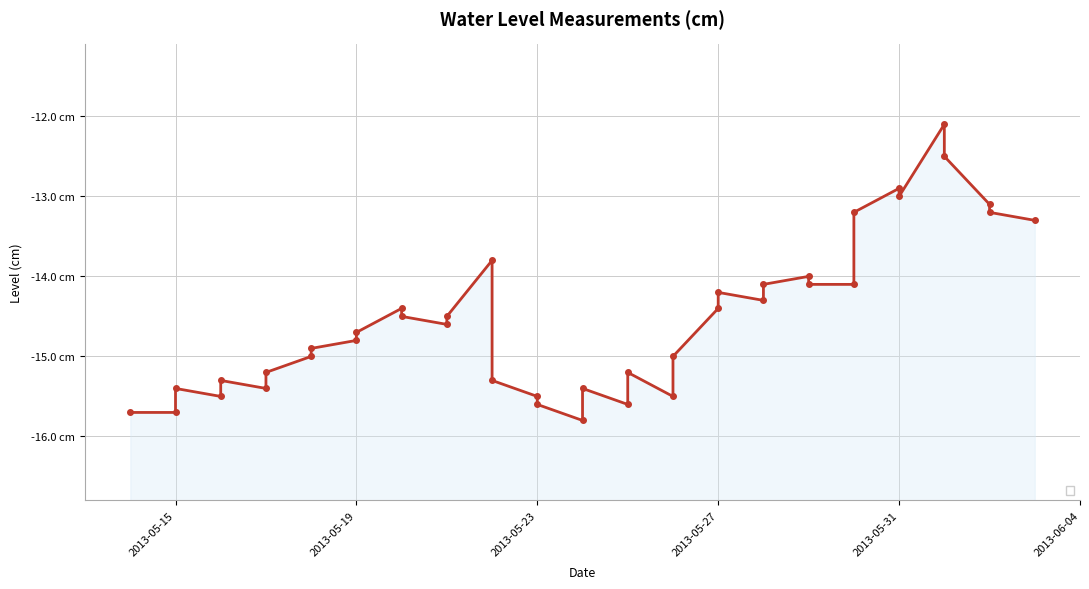

Is it true that the value at 2013-05-21 is -8.2?

False